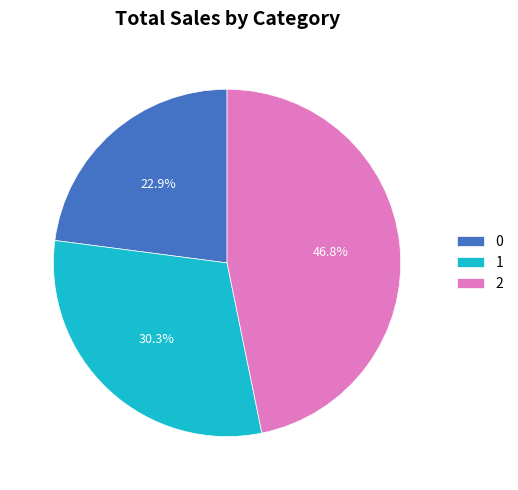

To the nearest percent, what percentage of the pie is 2?

47%